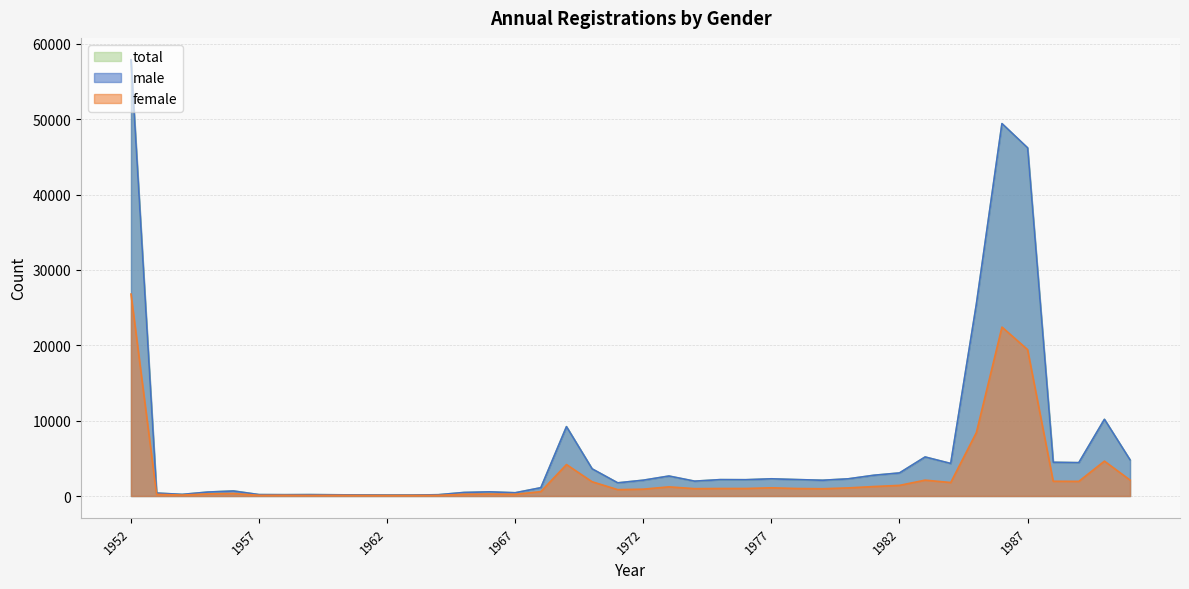

The value of male at 1982 is 3060. True or false?

True